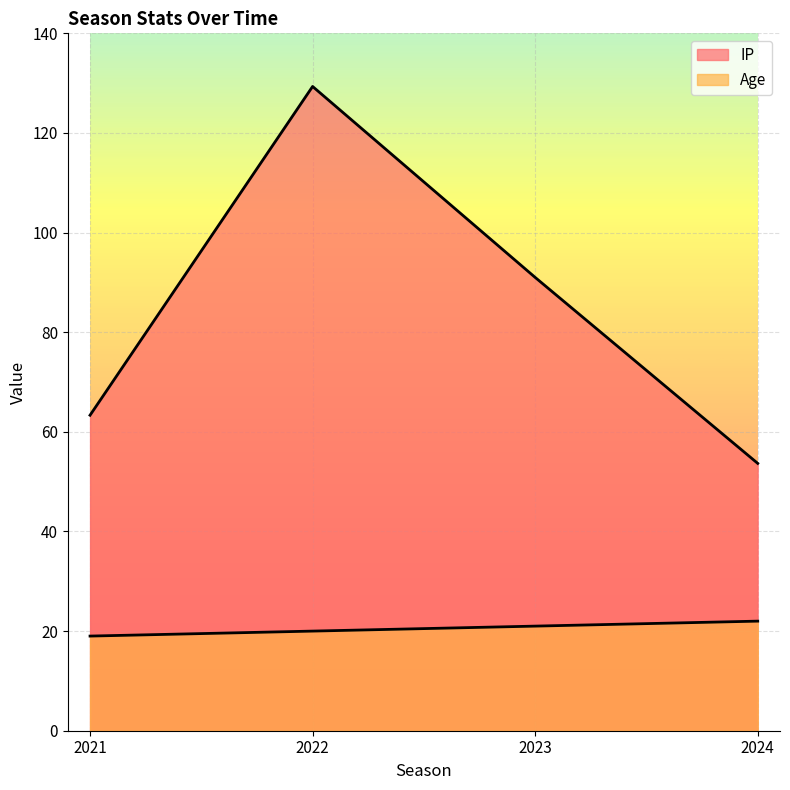

True or false: IP and Age intersect in this chart.

False